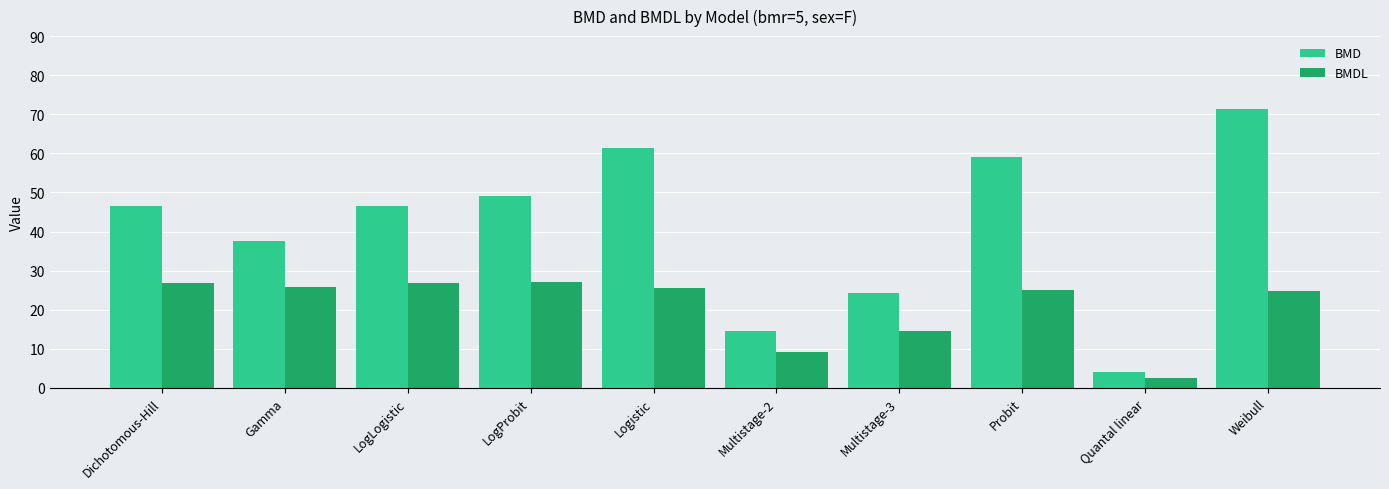

Rank the series by their maximum value, from highest to lowest.

BMD, BMDL